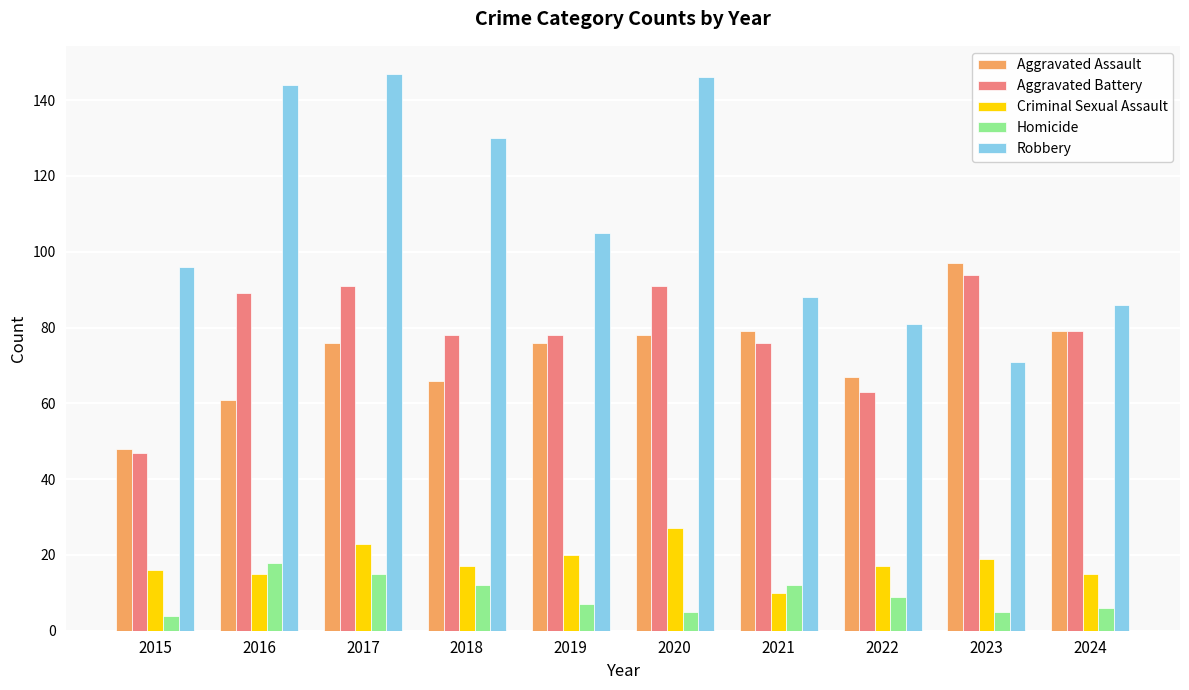

How many groups of bars are there?

10